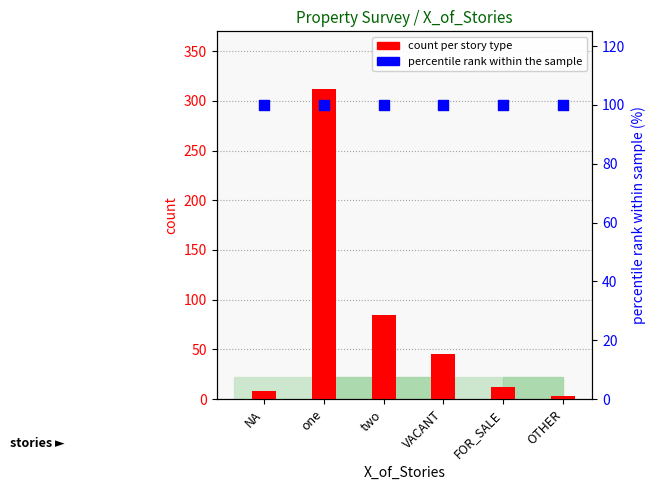

Which series has the largest total across all categories?

percentile rank within the sample